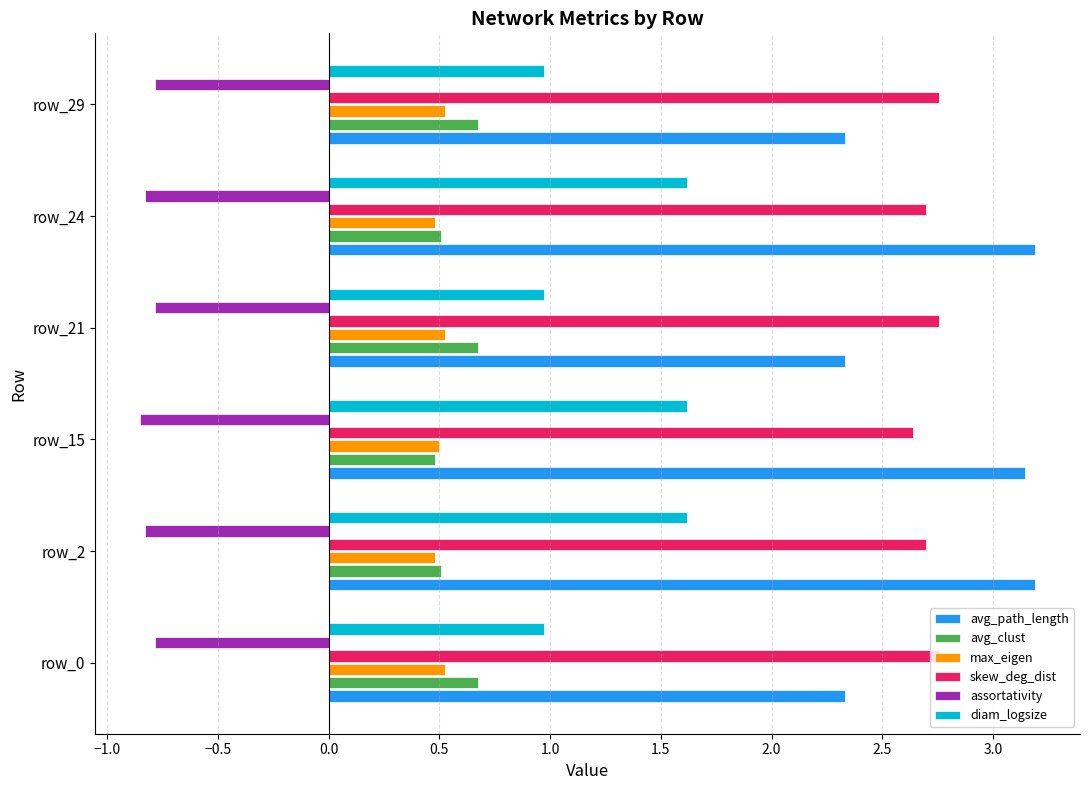

What is the highest value of the skew_deg_dist series?

2.8